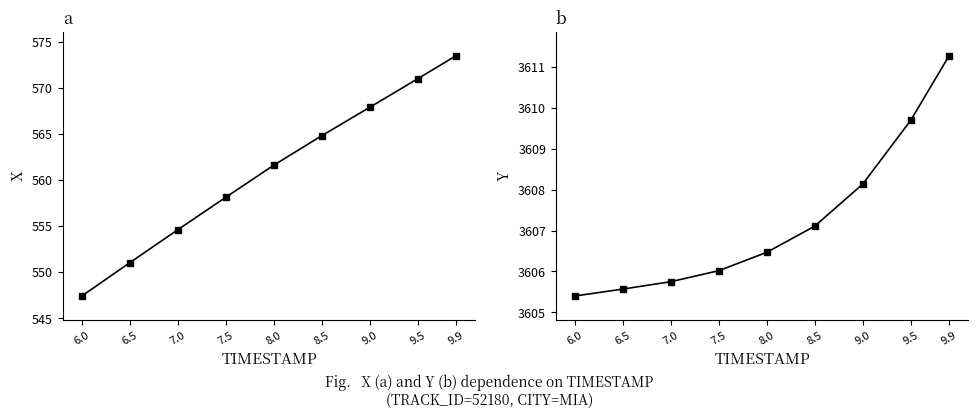

Between 6.0 and 9.9, which series saw the biggest shift?

X